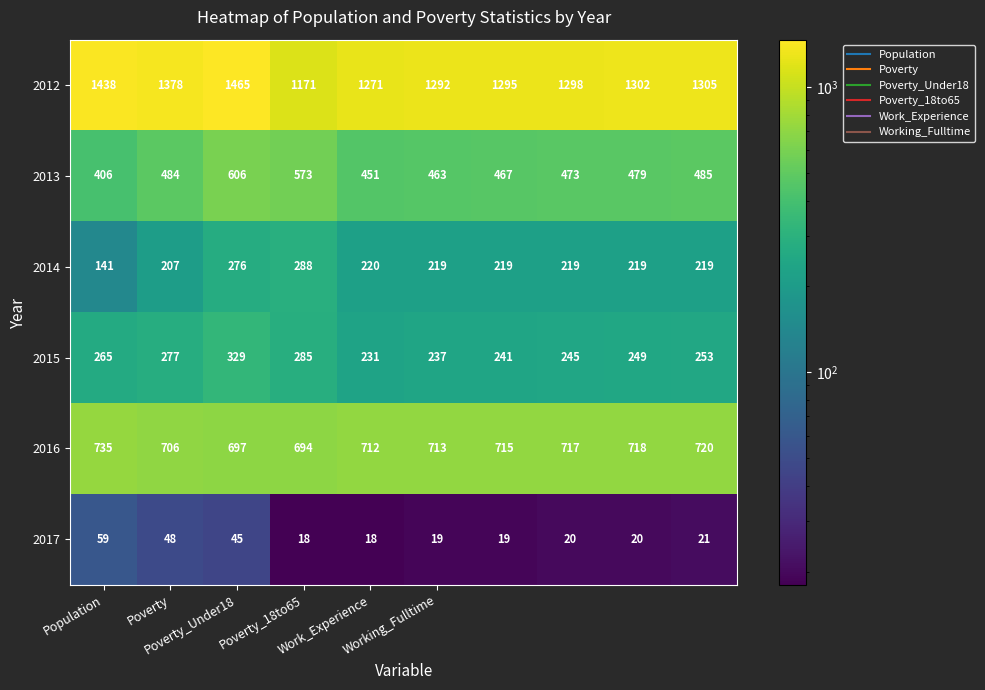

What is the difference between the maximum and minimum values in the 2014 series?

147